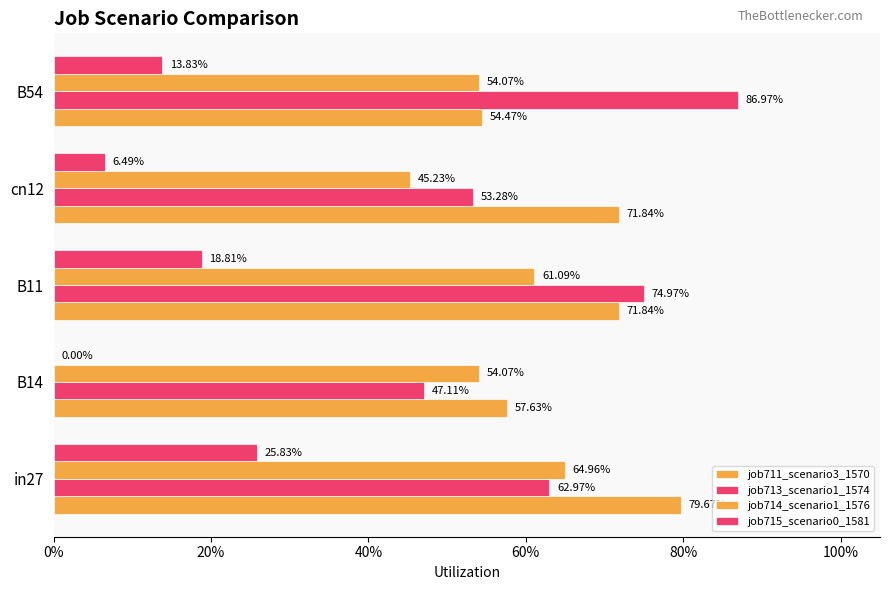

List the series in order of their peak value, lowest first.

job715_scenario0_1581, job714_scenario1_1576, job711_scenario3_1570, job713_scenario1_1574